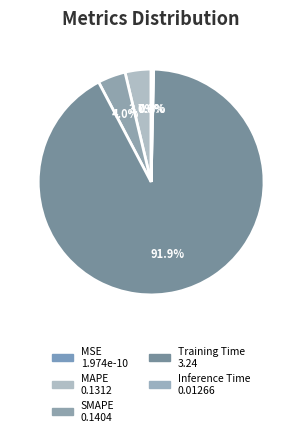

What percentage is the Training Time slice, to the nearest percent?

92%